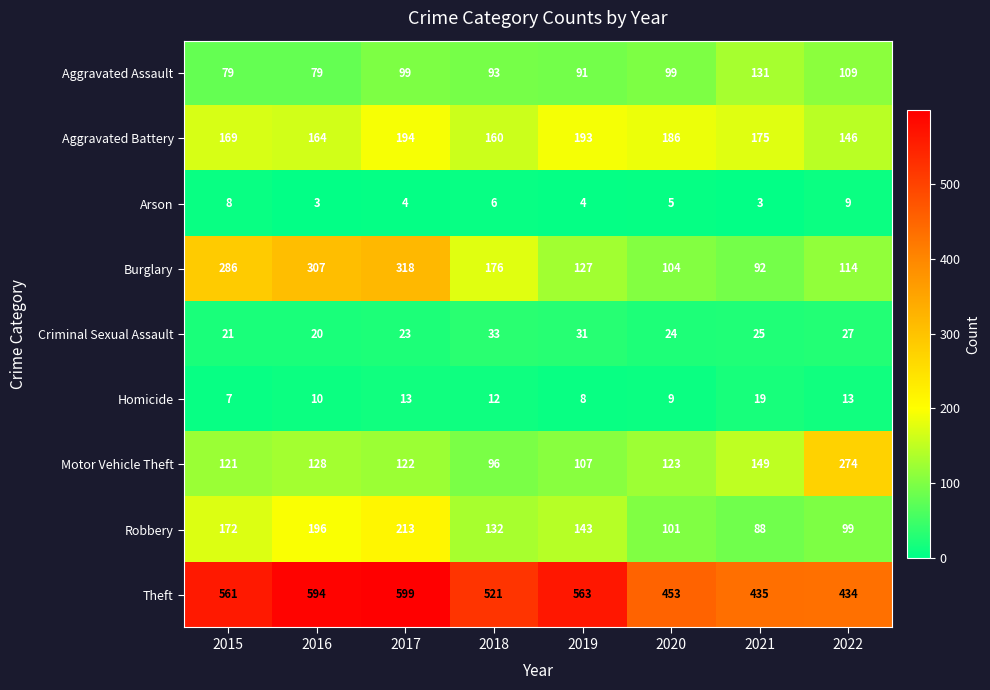

Rank the series by their maximum value, from highest to lowest.

Theft, Burglary, Motor Vehicle Theft, Robbery, Aggravated Battery, Aggravated Assault, Criminal Sexual Assault, Homicide, Arson